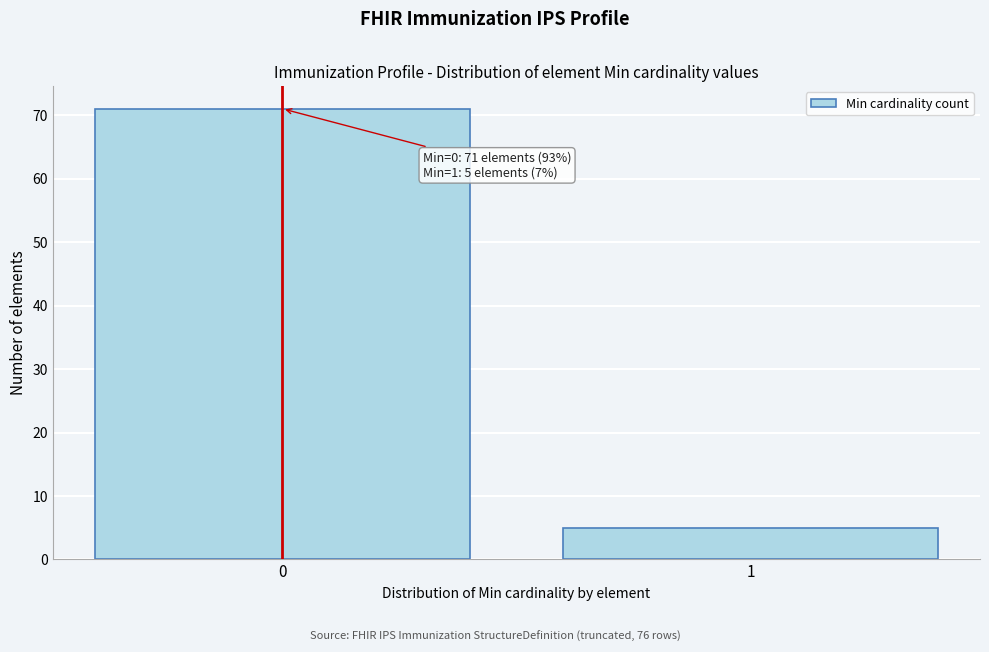

Reading left to right, extract all data points from this chart.

0=71	1=5